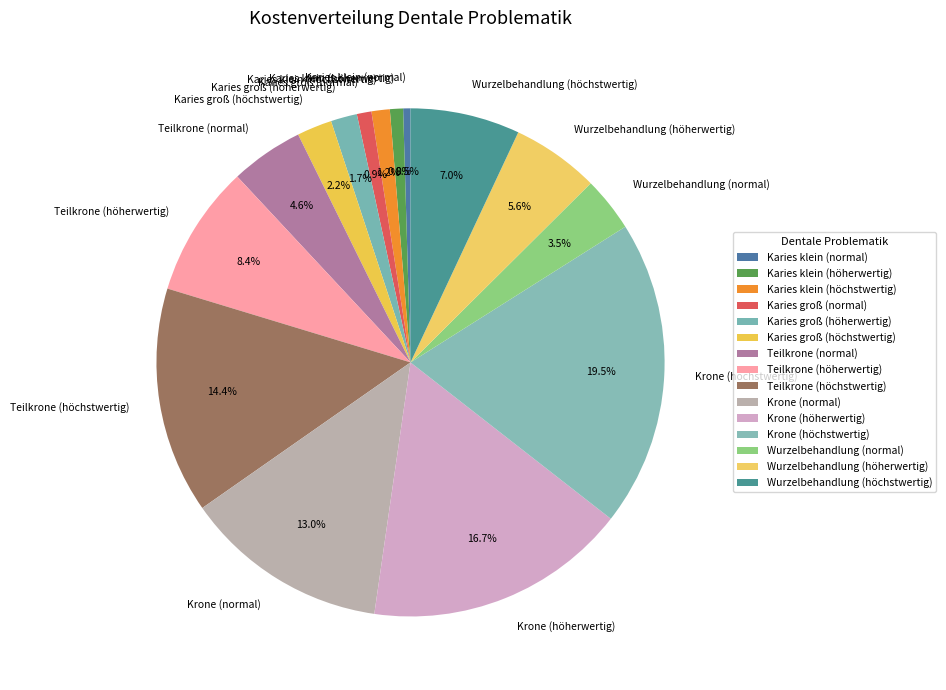

The Karies groß (normal) slice represents 1% of the pie. True or false?

True